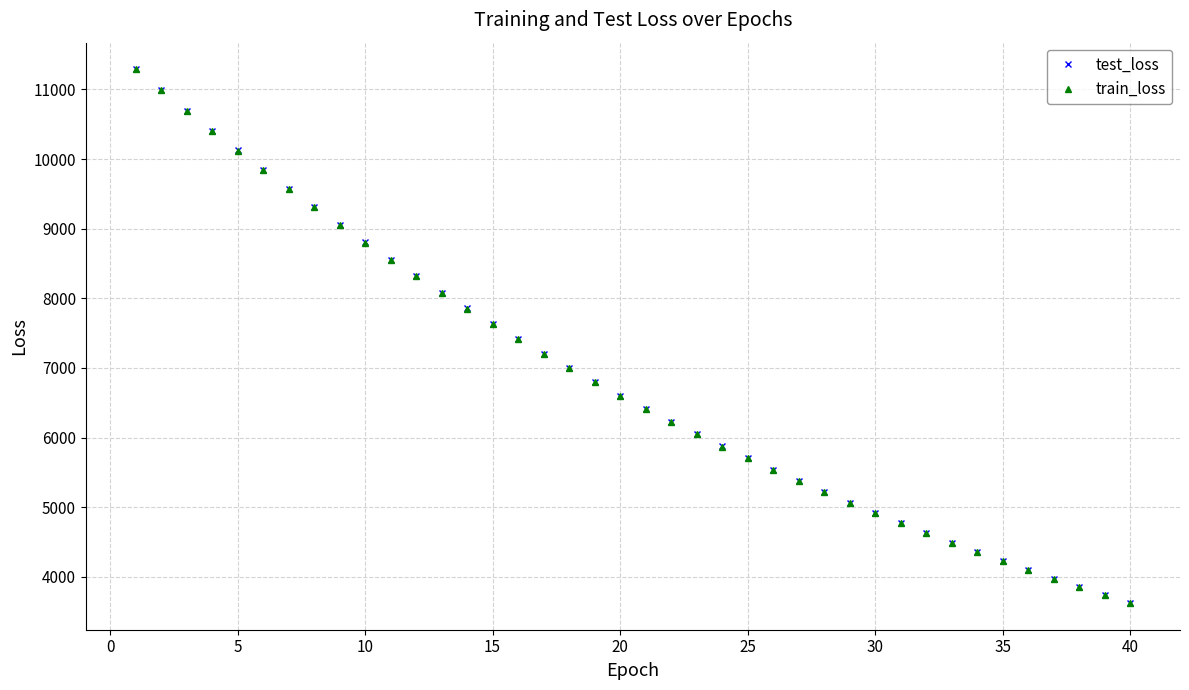

True or false: test_loss and train_loss cross at least once.

False